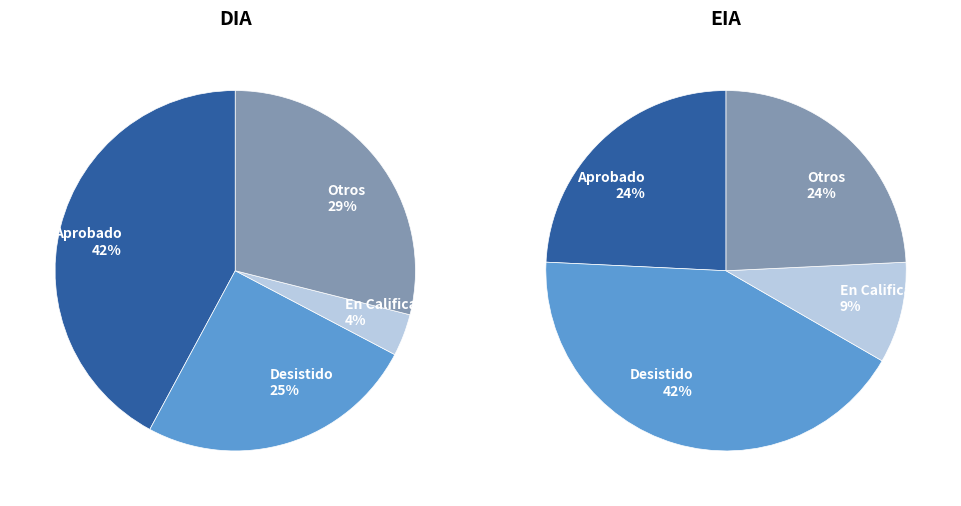

To the nearest percent, what is the difference between the EIA and DIA slice percentages?

66%